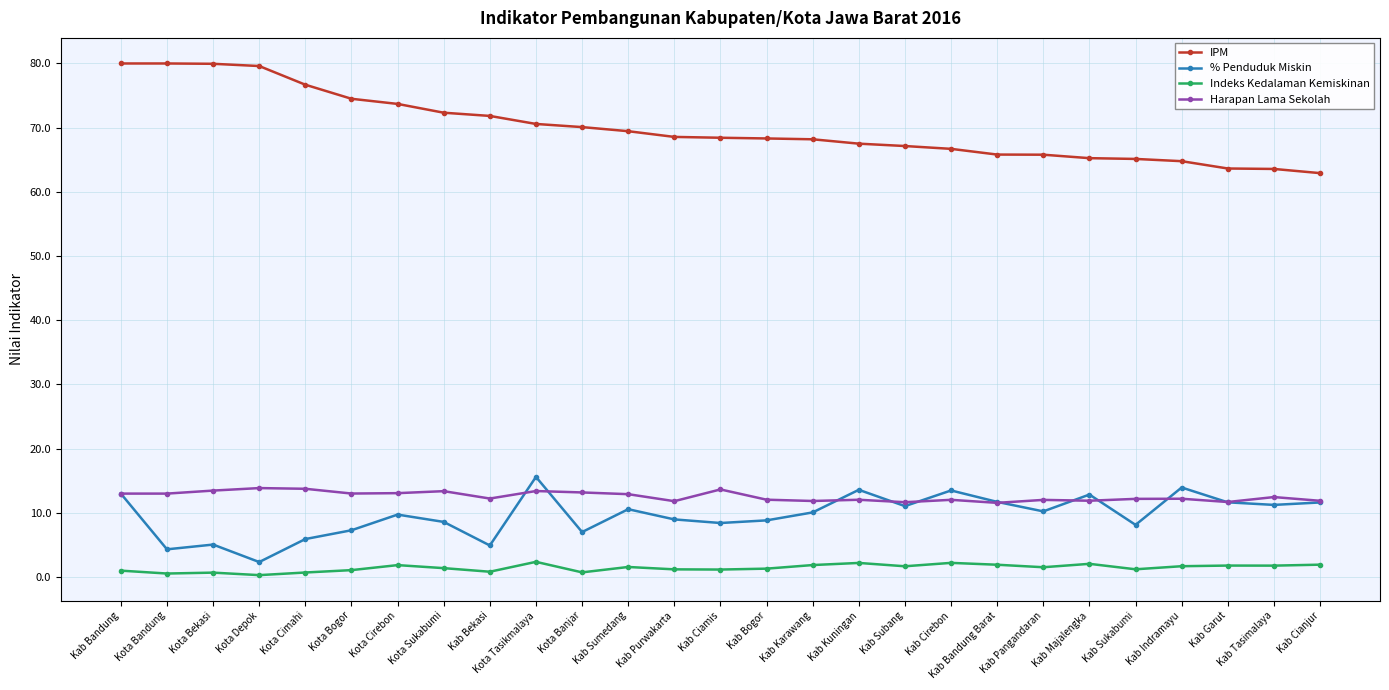

What is the minimum value shown in the chart?

0.3